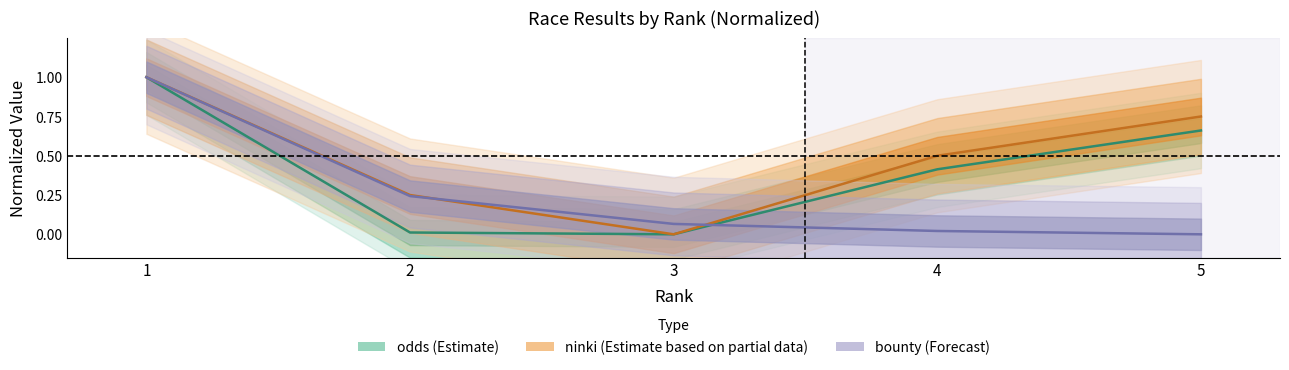

True or false: bounty has a value of 1.0 at 1.

True